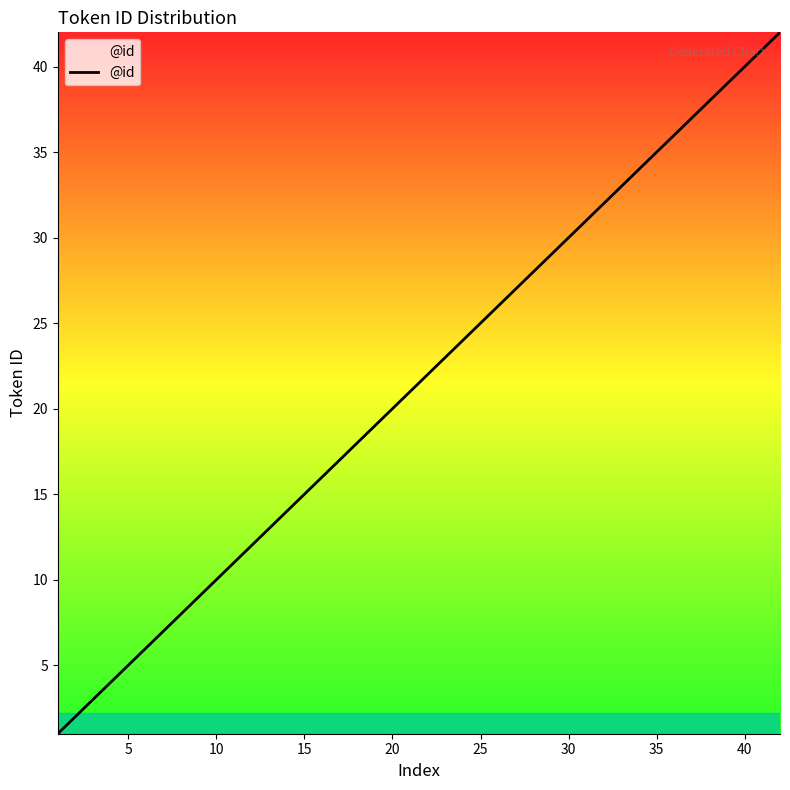

What is the difference between the maximum and minimum values?

41